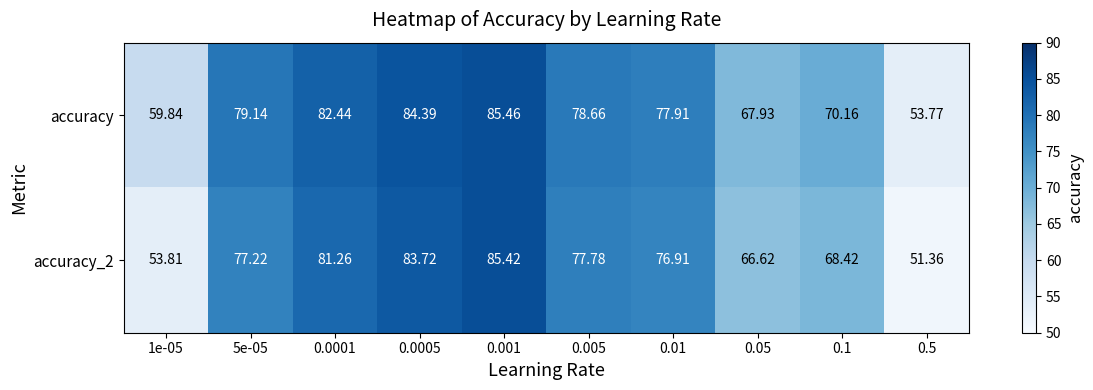

Is the value of accuracy at 0.01 greater than the value of accuracy_2 at 0.05?

Yes